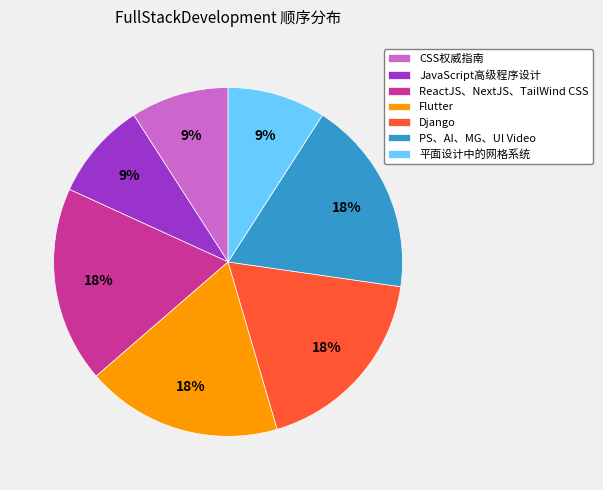

To the nearest percent, what percentage of the pie is 平面设计中的网格系统?

9%